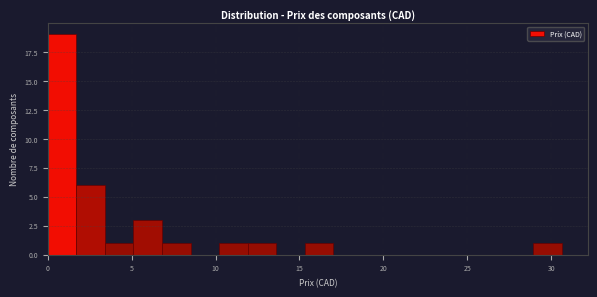

Read against the x-axis, roughly where is the centre of the tallest bar?

1.0